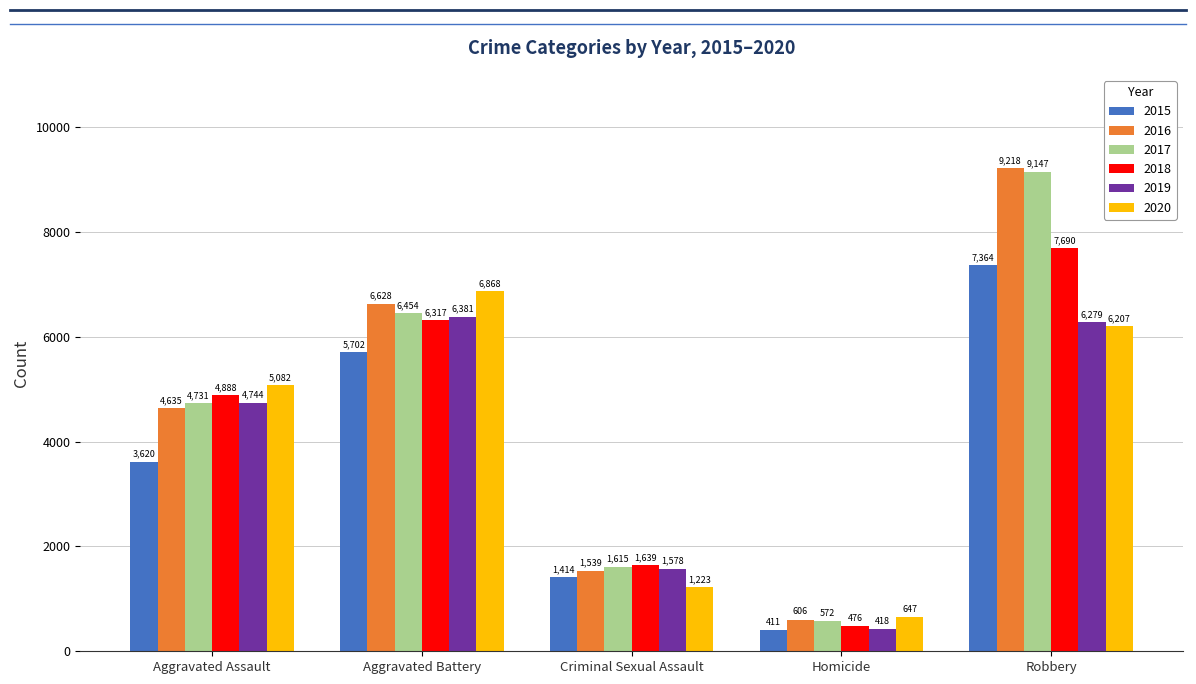

What is the total value across all series at Robbery?

45905